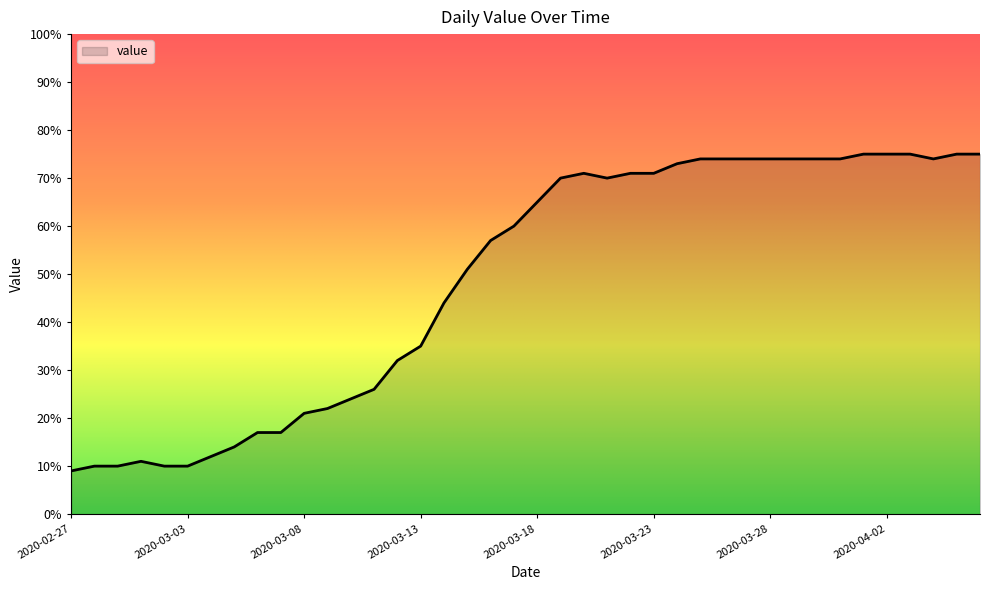

What is the difference between the maximum and minimum values?

66